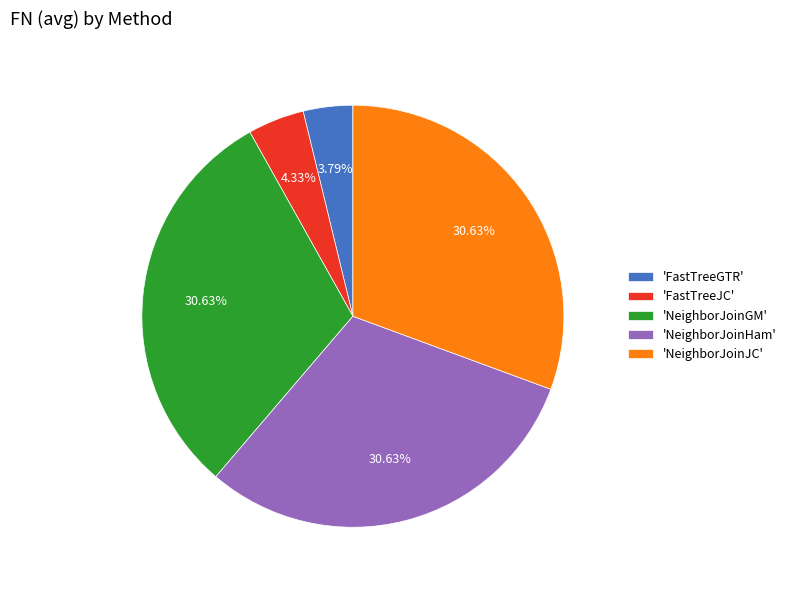

What is the smallest slice in the pie chart?

'FastTreeGTR'